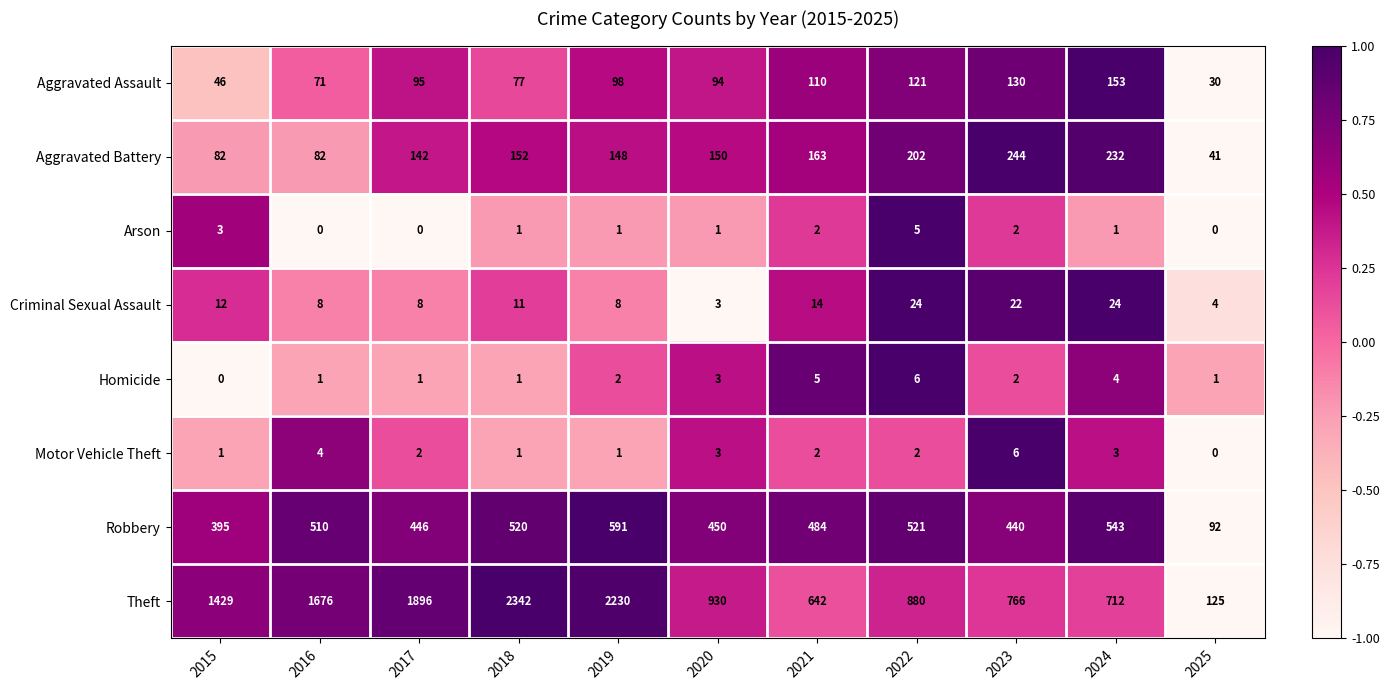

What is the difference between the highest and lowest values at 2023?

764